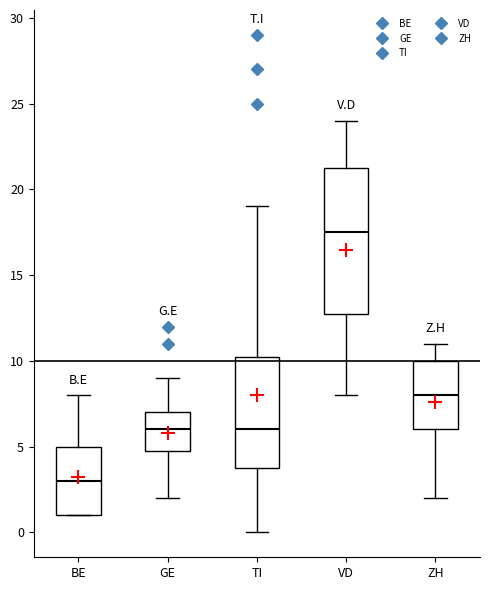

Reading left to right, transcribe this box plot: for each box, give where its median line is, the range the box spans, and where its two whiskers end, as read against the y-axis. The values are not printed on the chart, so give them approximately, as read against the axis.

BE: median 3.0, box 1.0 to 5.0, whiskers 1.0 to 8.0
GE: median 6.0, box 5.0 to 7.0, whiskers 2.0 to 9.0
TI: median 6.0, box 4.0 to 10.5, whiskers 0.0 to 19.0
VD: median 17.5, box 13.0 to 21.5, whiskers 8.0 to 24.0
ZH: median 8.0, box 6.0 to 10.0, whiskers 2.0 to 11.0